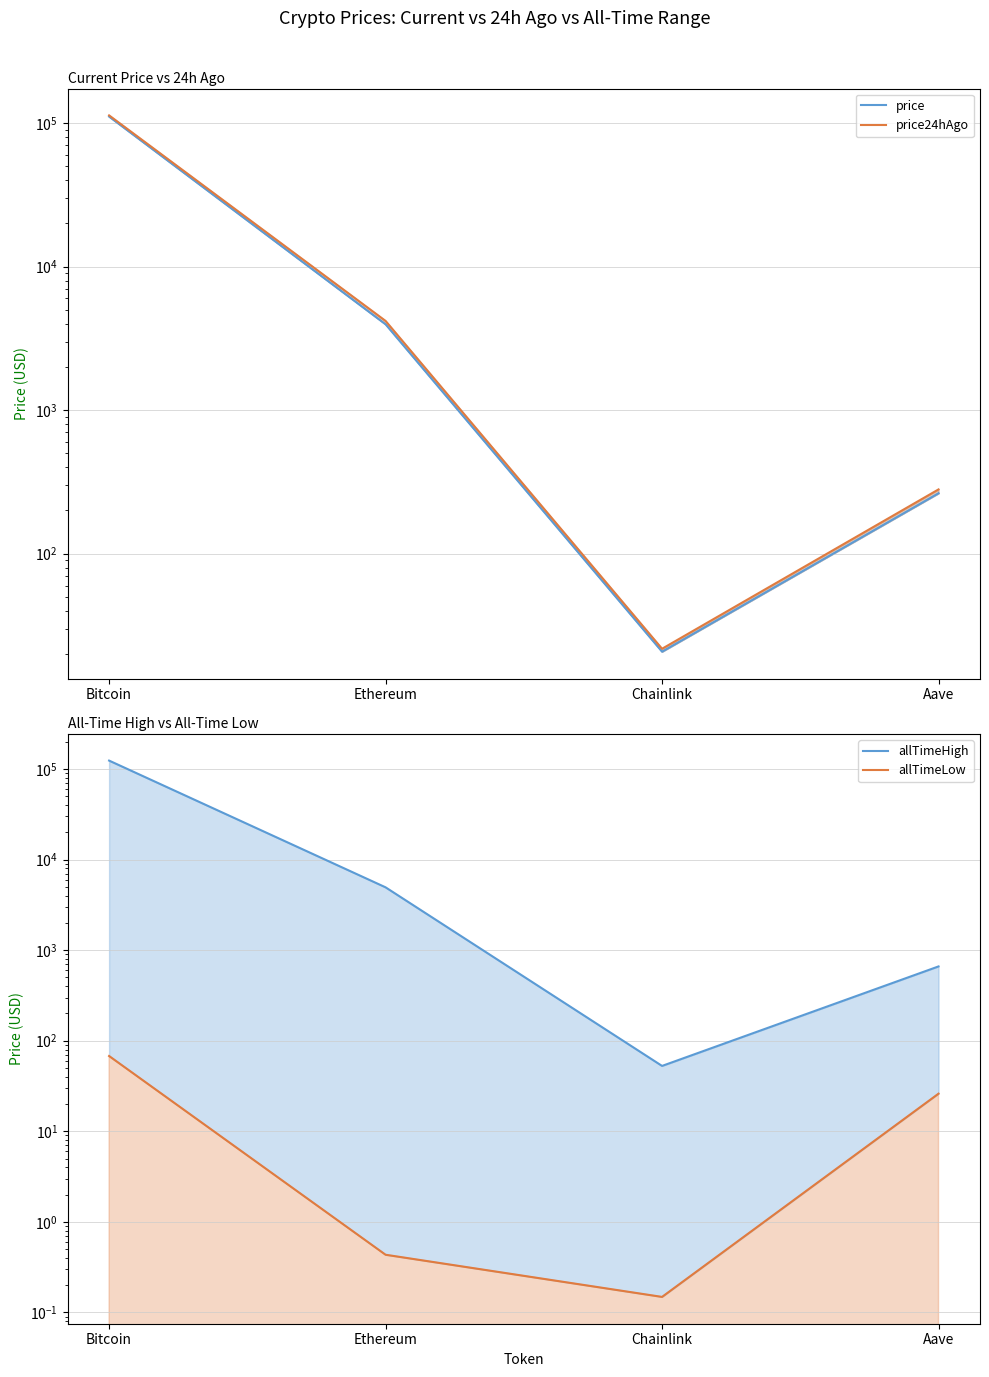

What are all the series names shown in the legend?

price, price24hAgo, allTimeHigh, allTimeLow